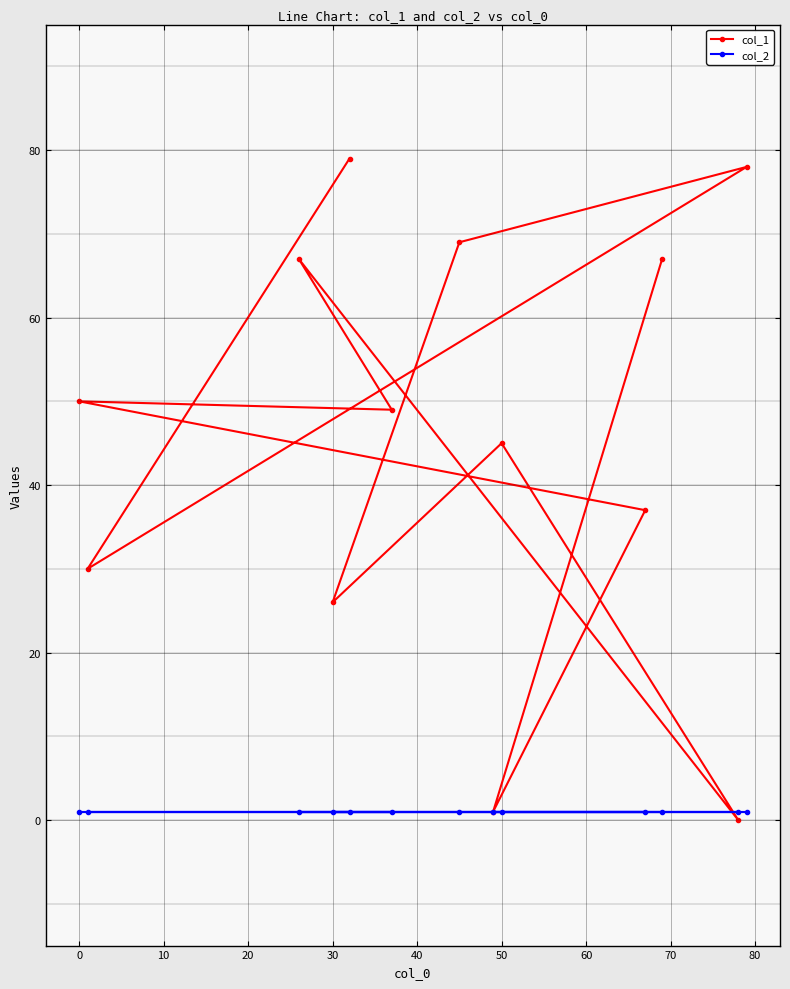

Is this an area chart (filled region under the line)?

No